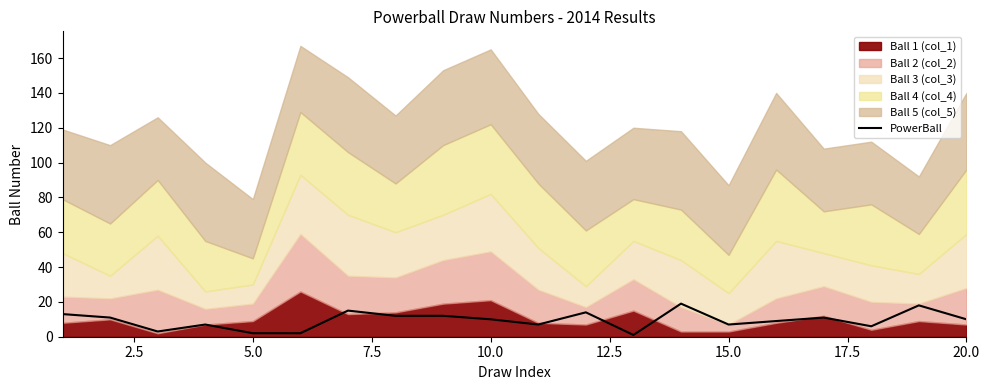

What is the highest value of the PowerBall series?

19